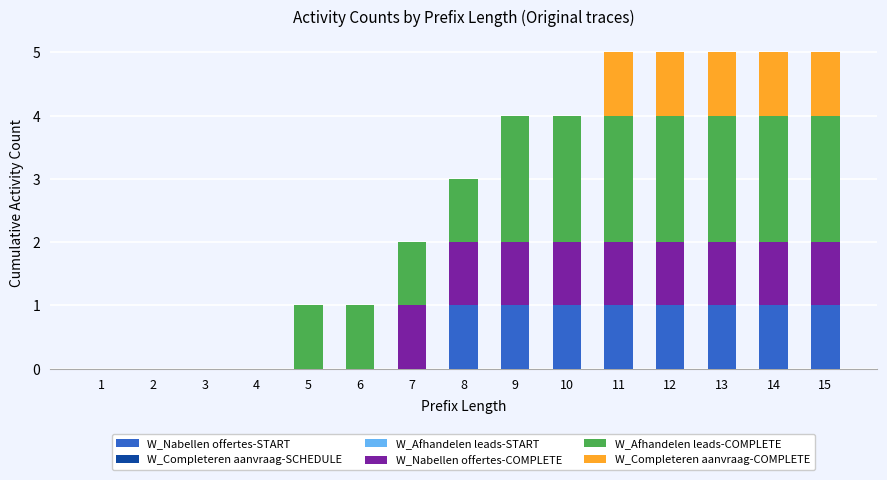

The value of W_Nabellen offertes-START at 3 is 0. True or false?

True